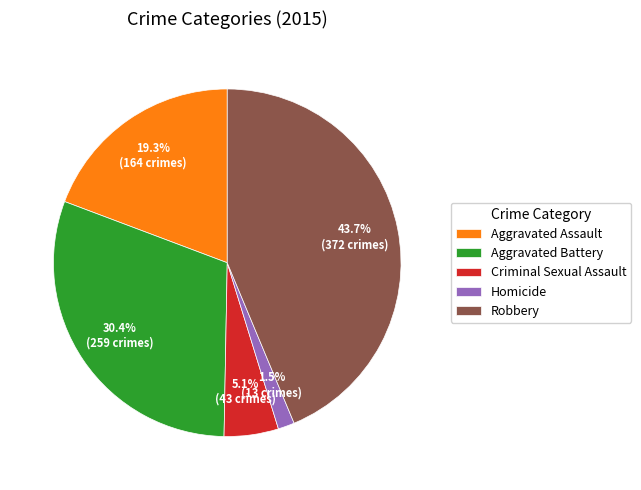

Does Homicide account for over 50% of the chart?

No